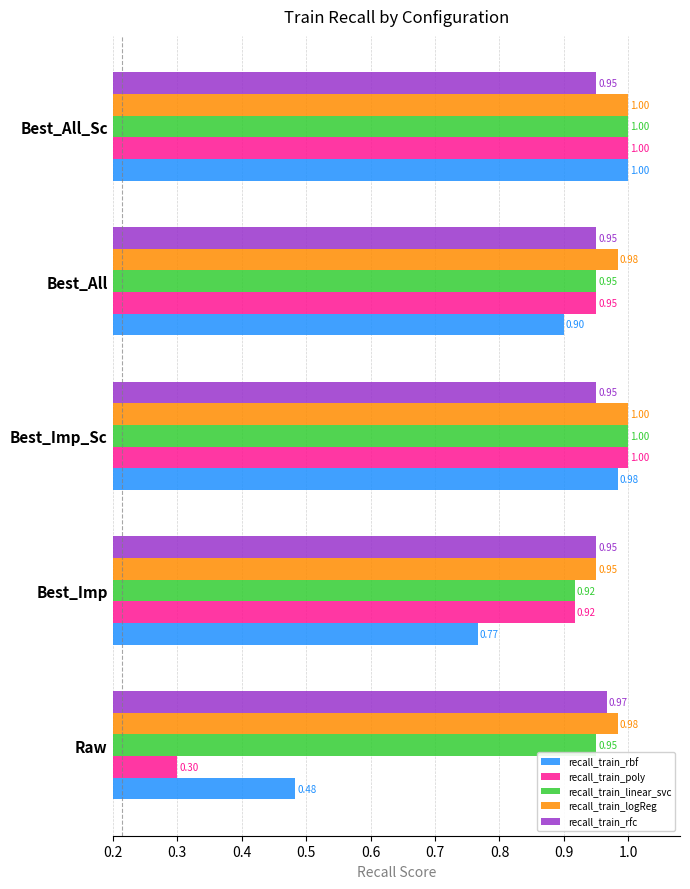

What is the difference between the second highest and minimum values in the recall_train_poly series?

0.7